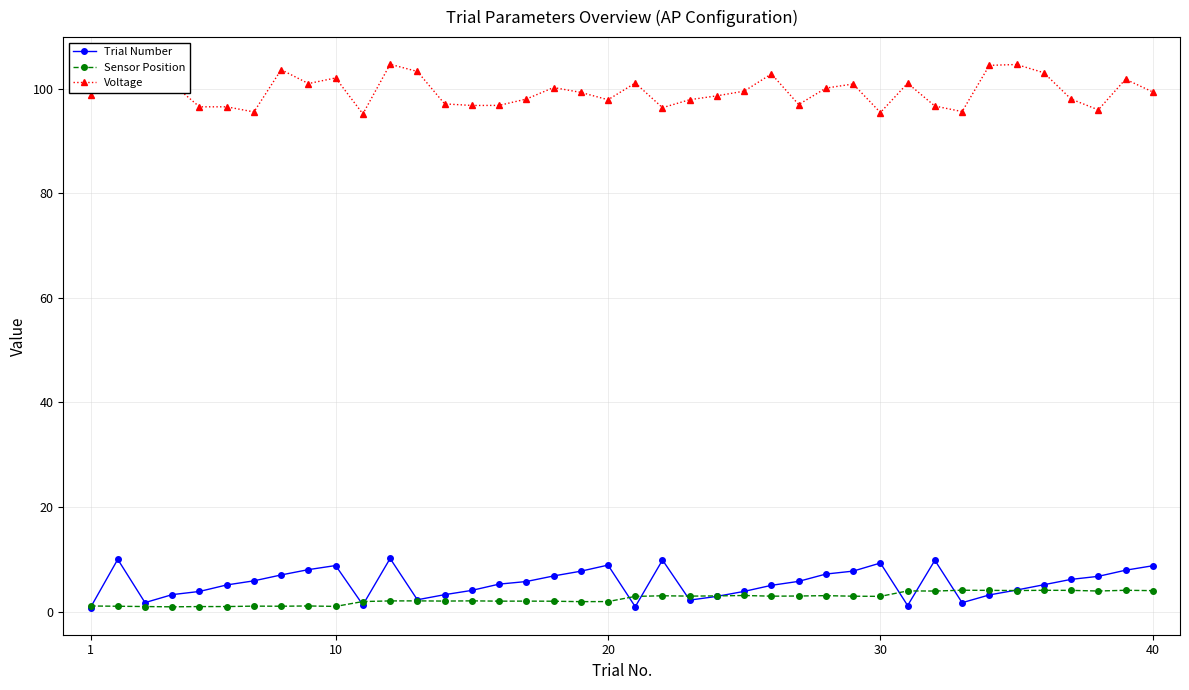

True or false: Voltage and Trial Number cross at least once.

False